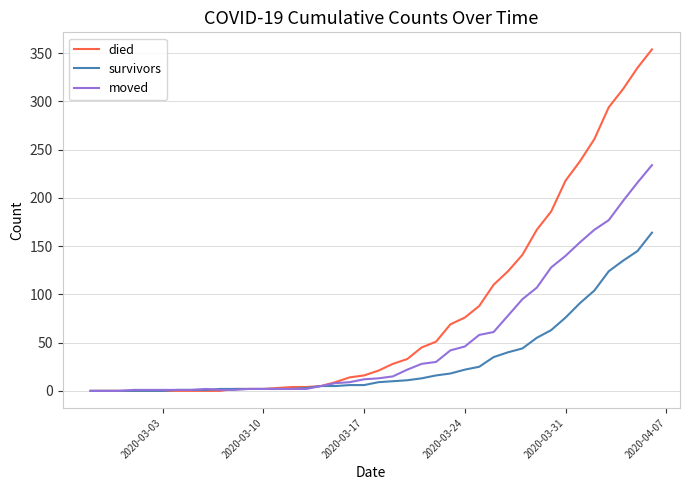

What is the greatest value displayed?

354